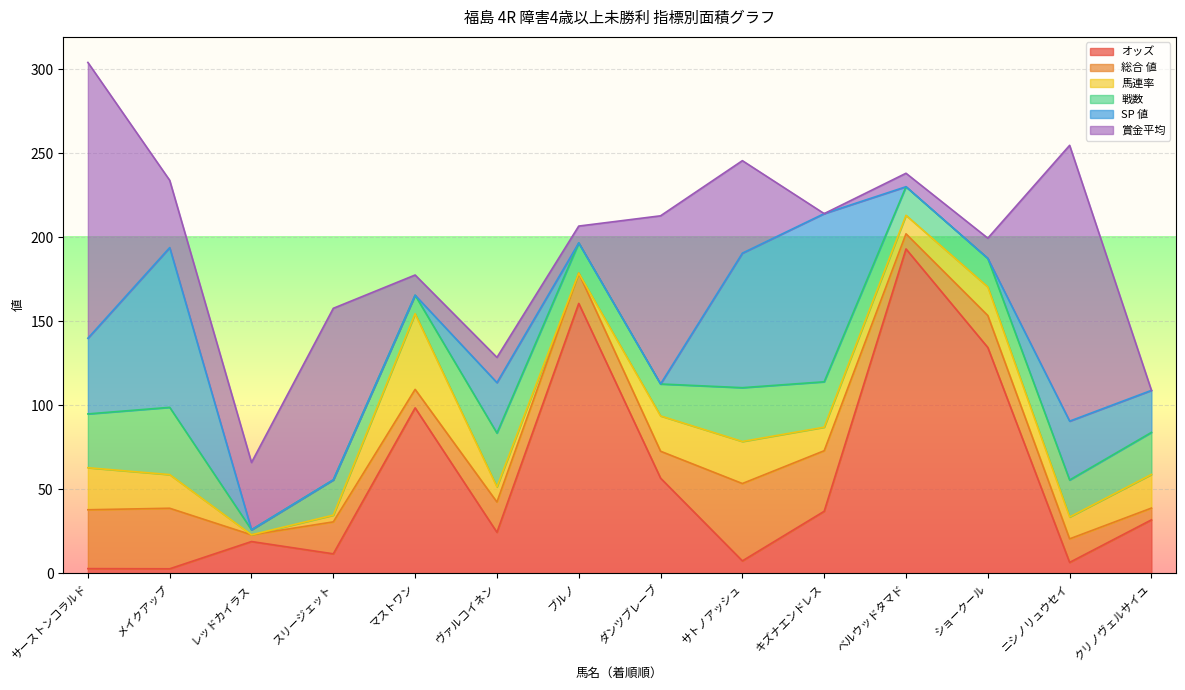

Is the value of 賞金平均 at クリノヴェルサイユ greater than the value of 総合 値 at サトノアッシュ?

No